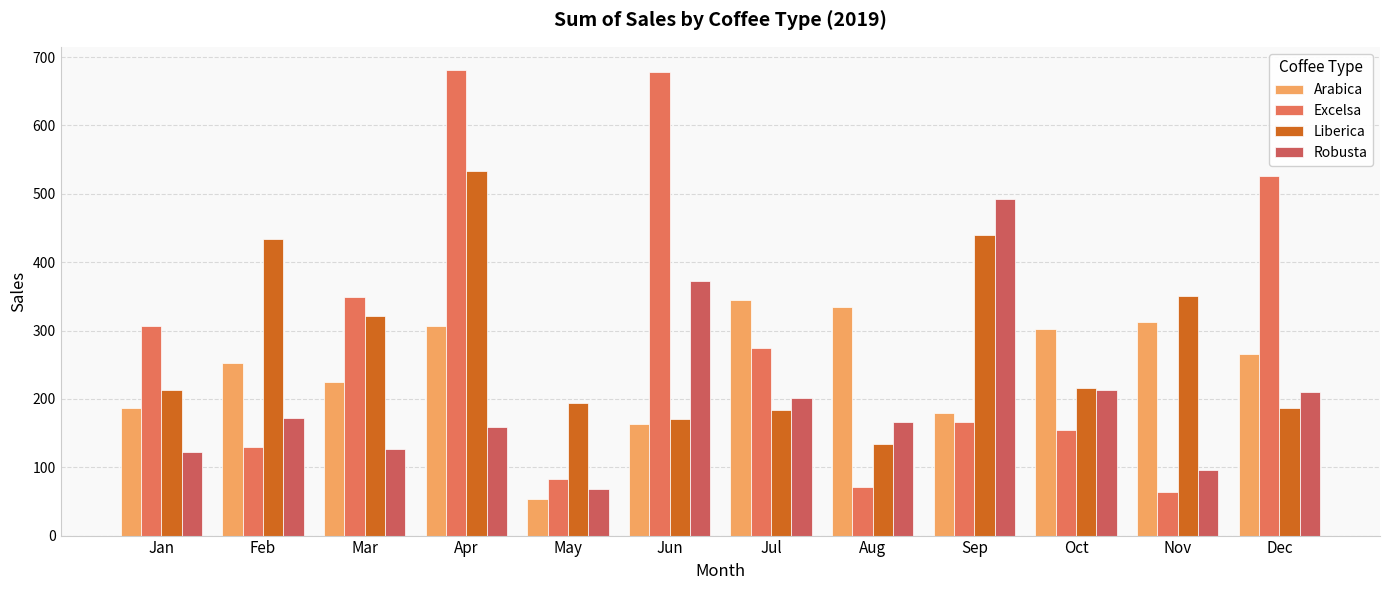

What is the spread (max minus min) of values at Oct?

148.2